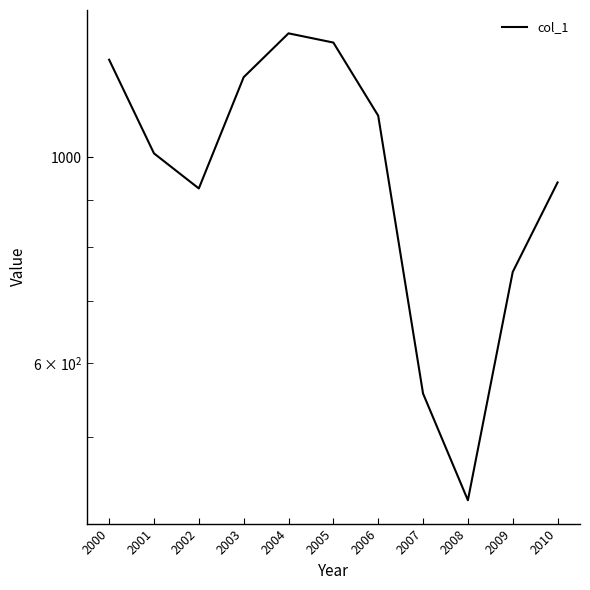

What is the sum of all values?

10902.8